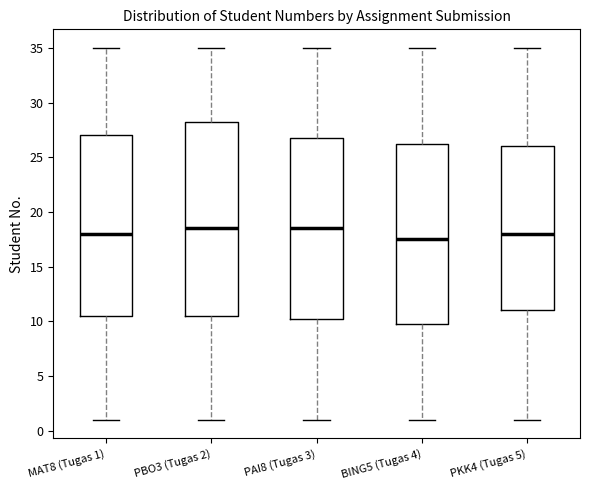

Reading left to right, transcribe this box plot: for each box, give where its median line is, the range the box spans, and where its two whiskers end, as read against the y-axis. The values are not printed on the chart, so give them approximately, as read against the axis.

MAT8 (Tugas 1): median 18.0, box 10.5 to 27.0, whiskers 1.0 to 35.0
PBO3 (Tugas 2): median 18.5, box 10.5 to 28.5, whiskers 1.0 to 35.0
PAI8 (Tugas 3): median 18.5, box 10.5 to 27.0, whiskers 1.0 to 35.0
BING5 (Tugas 4): median 17.5, box 10.0 to 26.5, whiskers 1.0 to 35.0
PKK4 (Tugas 5): median 18.0, box 11.0 to 26.0, whiskers 1.0 to 35.0